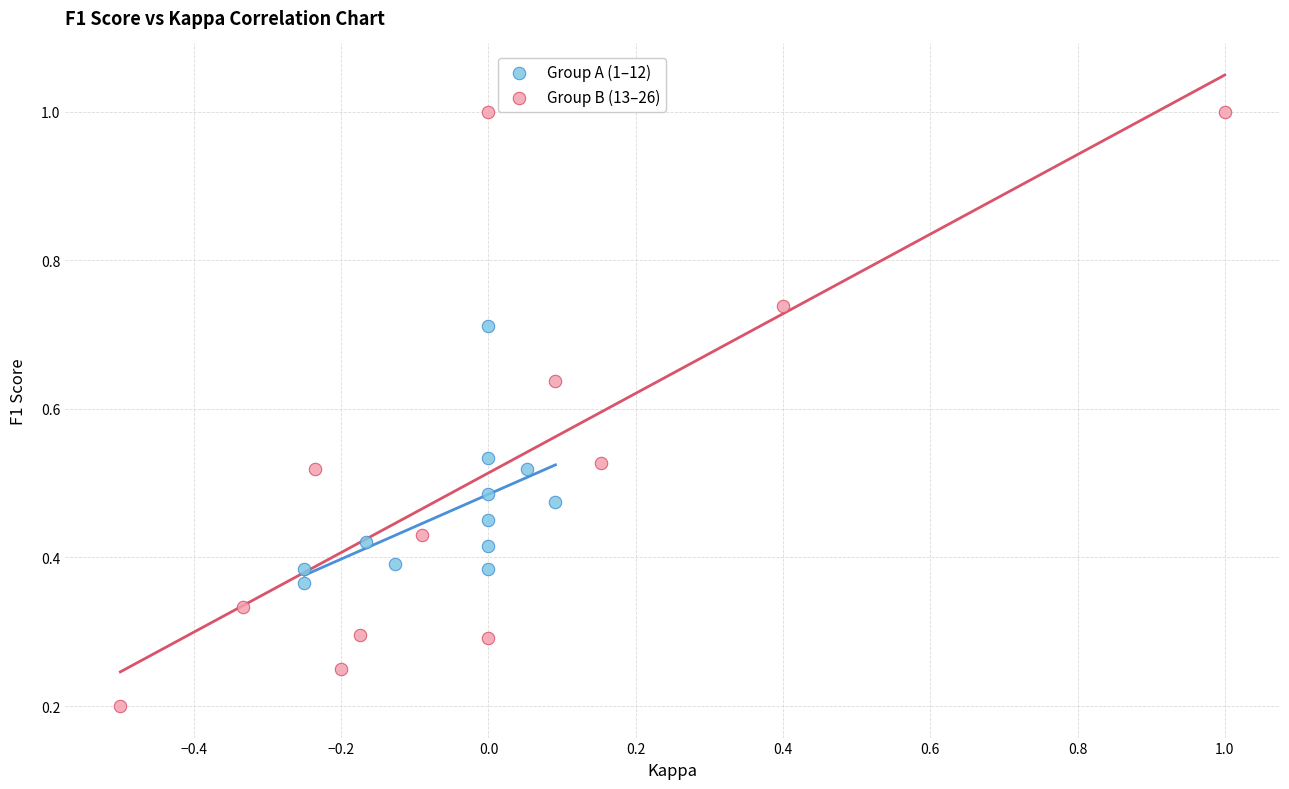

Which series reaches the minimum Y coordinate?

Group B (13–26)